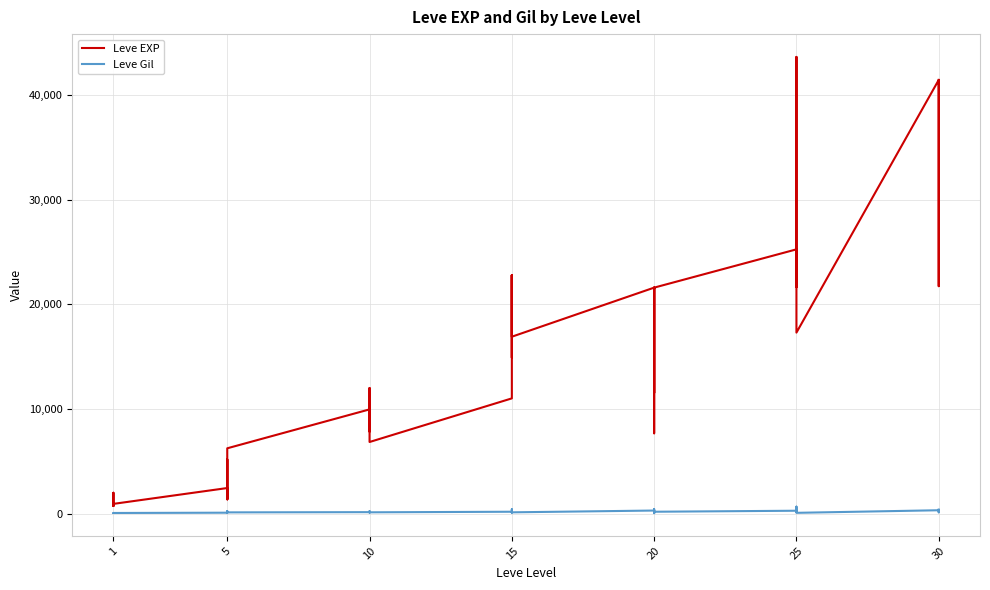

The Leve Gil series shows 172 at 20. True or false?

False